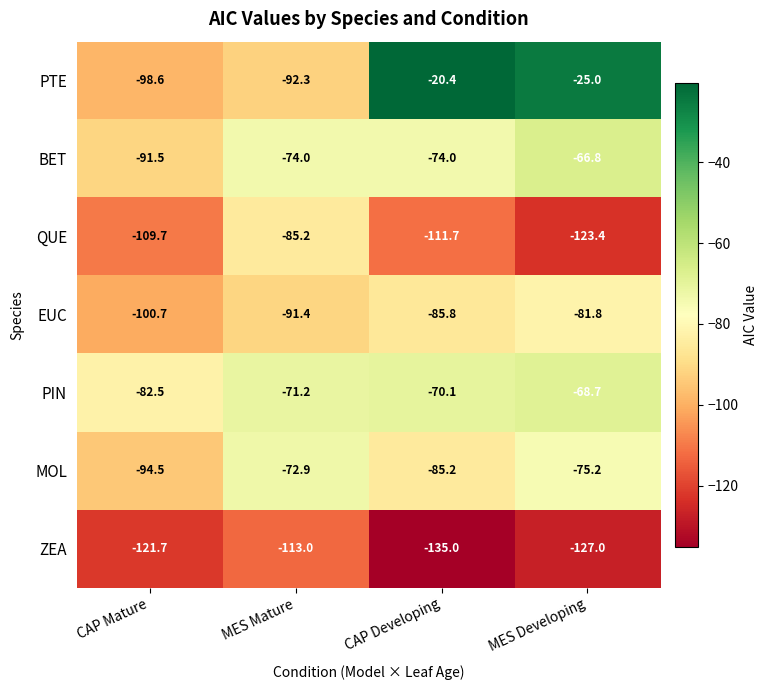

What is the total value across all series at MES Mature?

-600.0